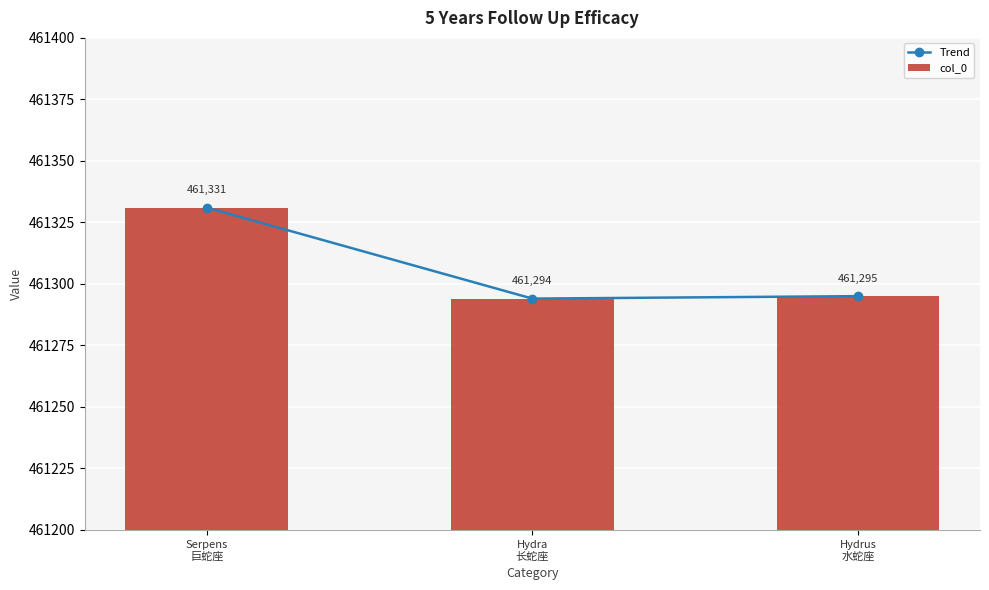

At which label is col_0 closest to 461312?

Hydrus
水蛇座